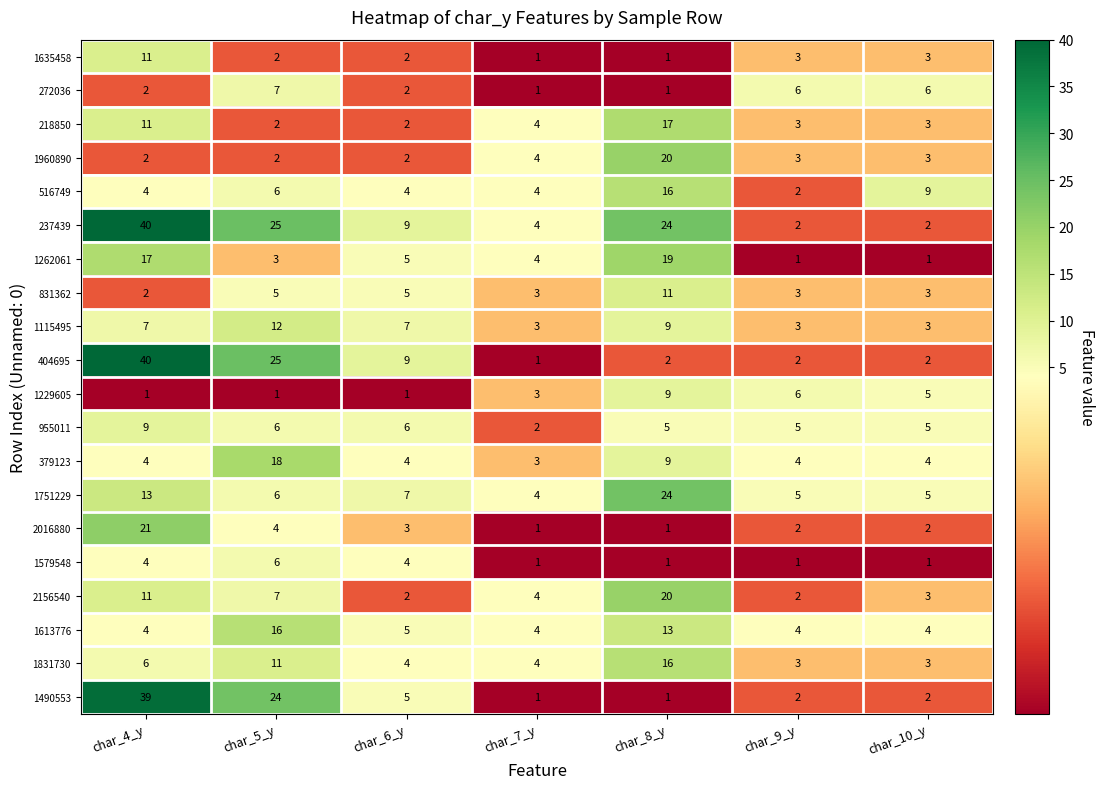

What is the difference between the maximum and minimum values in the 1960890 series?

18